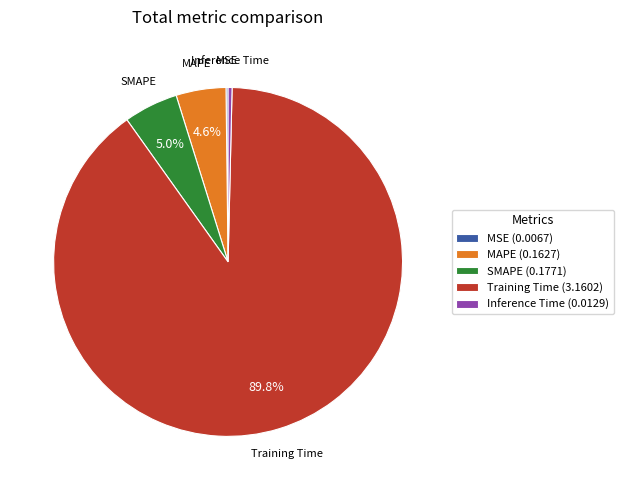

What percentage is NOT represented by Training Time?

10.2%